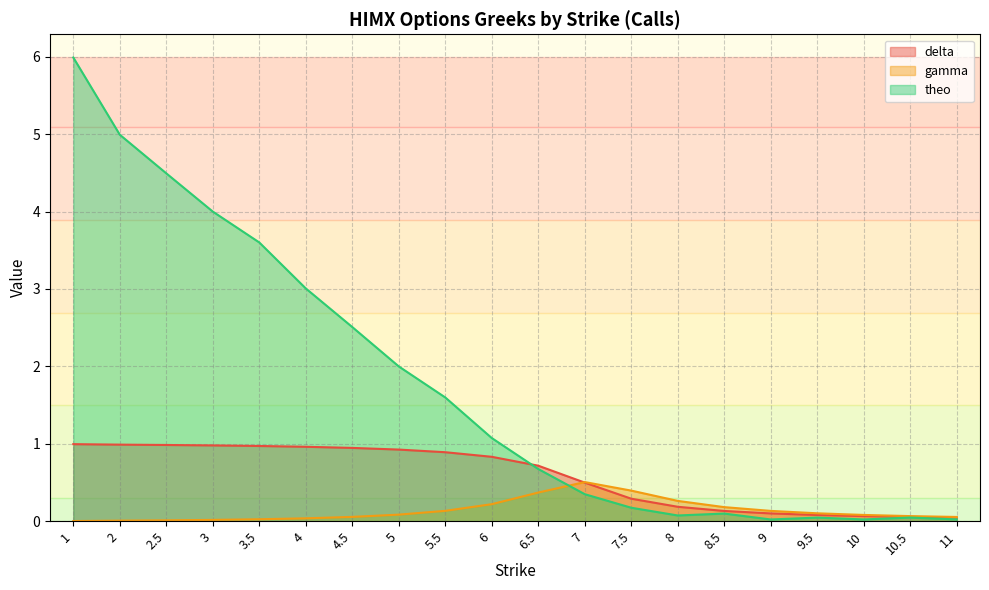

What is the difference between the delta values at 1 and 6?

0.2